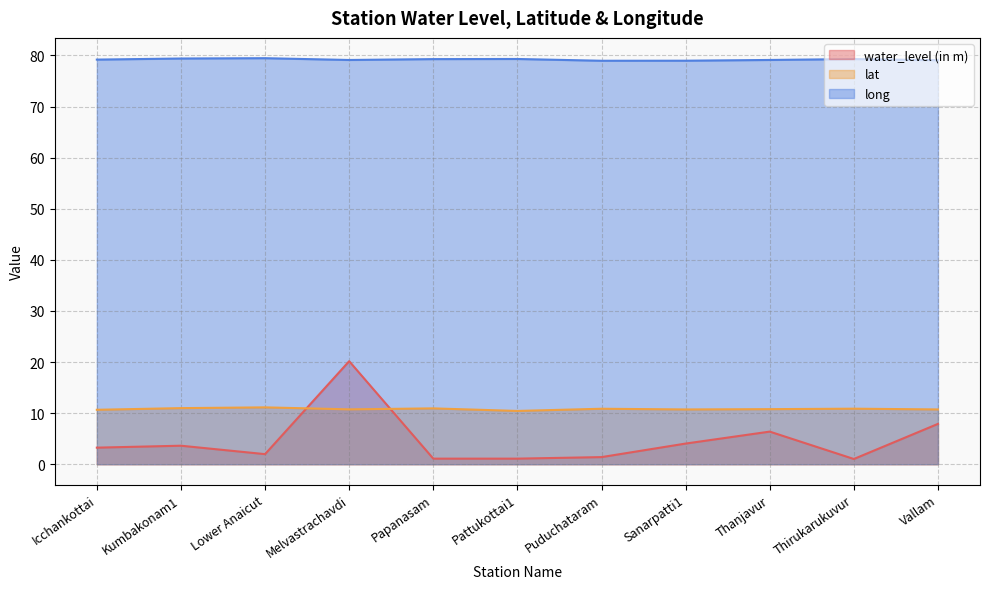

True or false: long and water_level (in m) intersect in this chart.

False